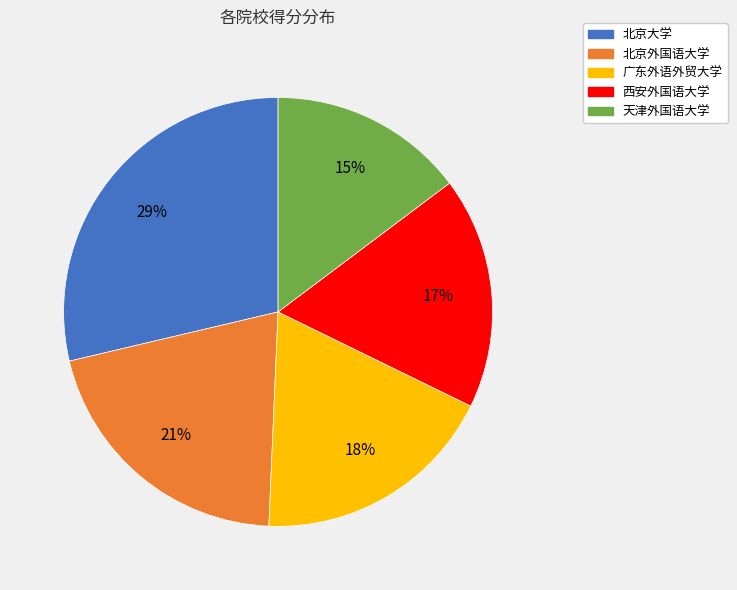

To the nearest percent, what is the difference between the 广东外语外贸大学 and 西安外国语大学 slice percentages?

1%